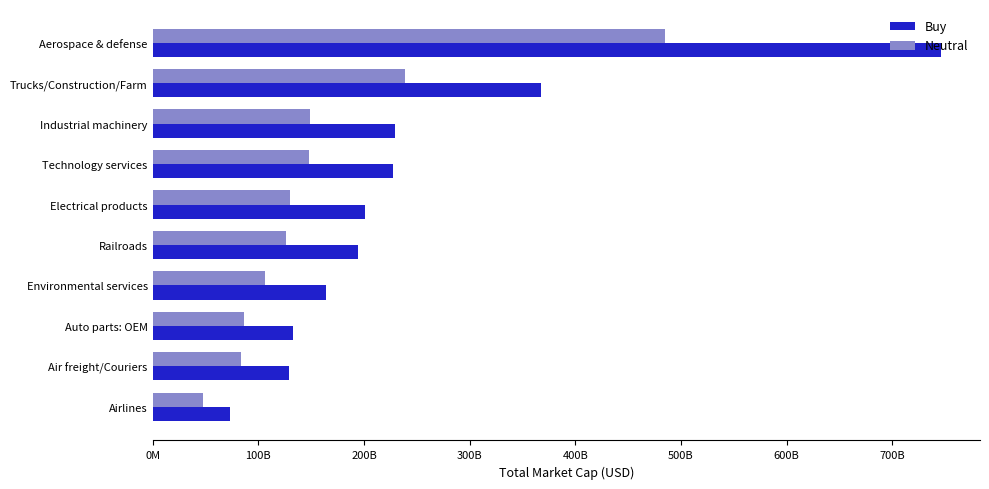

What is the minimum value shown in the chart?

47864709565.4